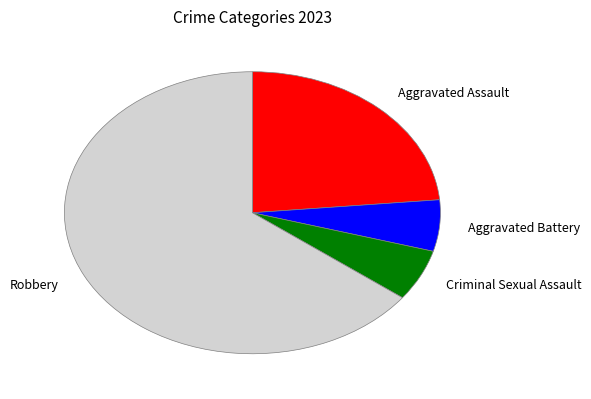

Does Aggravated Assault account for over 50% of the chart?

No